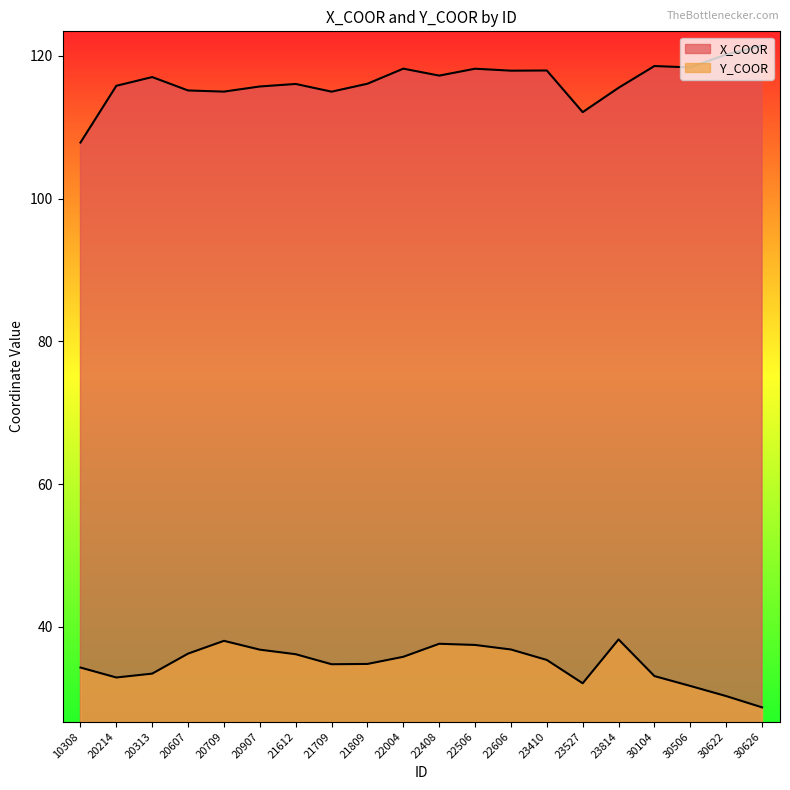

Reading right to left, transcribe all the data shown in this chart.

X_COOR: 30626=121.4	30622=120.2	30506=118.4	30104=118.6	23814=115.5	23527=112.1	23410=117.9	22606=117.9	22506=118.2	22408=117.2	22004=118.2	21809=116.1	21709=115.0	21612=116.0	20907=115.7	20709=115.0	20607=115.1	20313=117.0	20214=115.8	10308=107.8
Y_COOR: 30626=28.7	30622=30.3	30506=31.7	30104=33.1	23814=38.2	23527=32.1	23410=35.4	22606=36.8	22506=37.5	22408=37.6	22004=35.8	21809=34.8	21709=34.8	21612=36.2	20907=36.8	20709=38.0	20607=36.2	20313=33.4	20214=32.9	10308=34.3